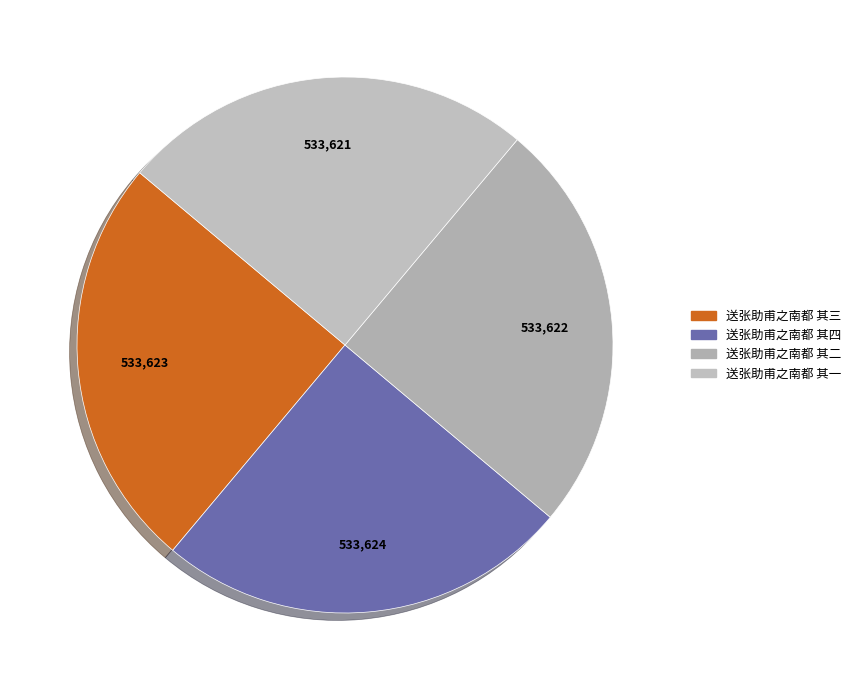

Is it true that 送张助甫之南都 其四 is 25% of the pie?

True